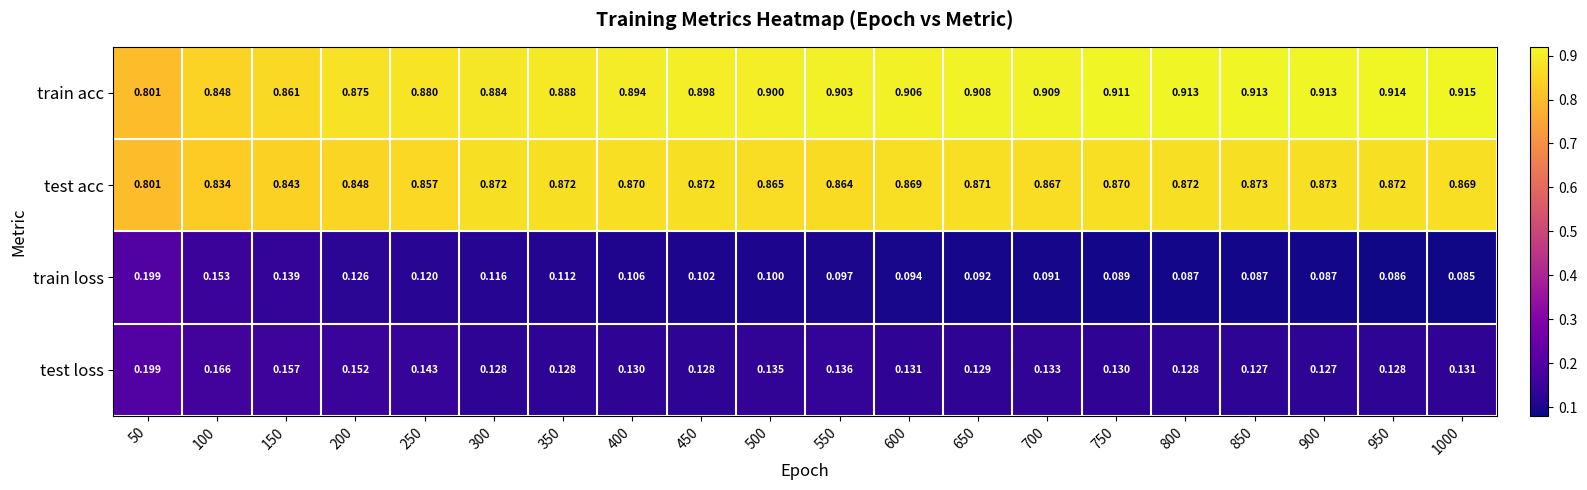

Is the value of test acc at 250 greater than the value of train acc at 250?

No